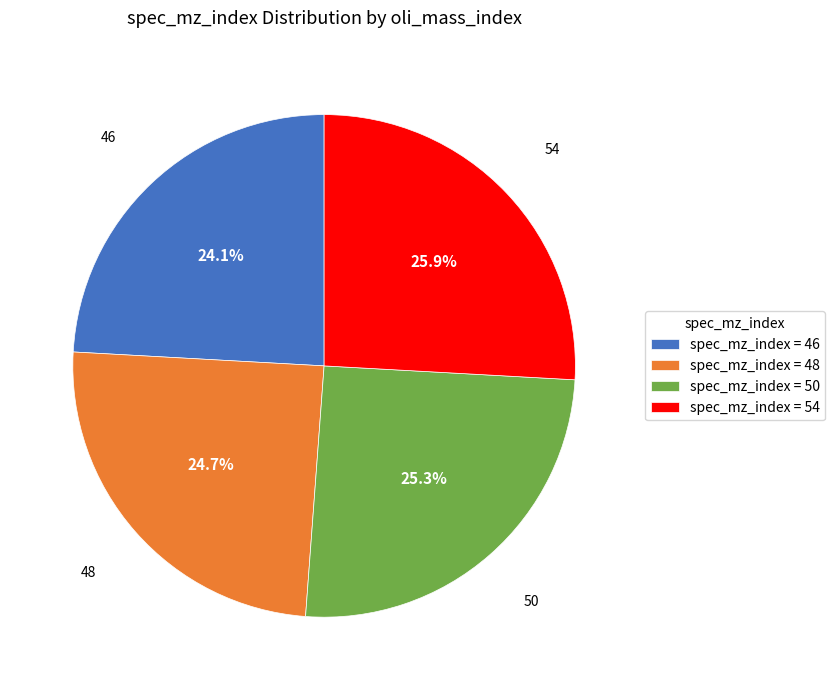

What percentage do spec_mz_index = 48 and spec_mz_index = 50 together represent?

50.0%